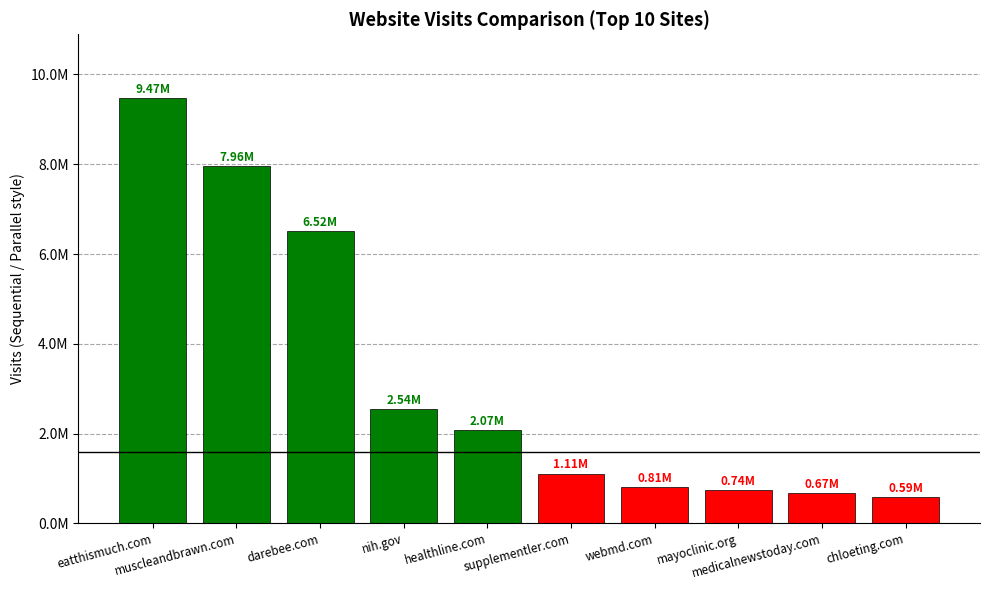

Is it true that the value at webmd.com is 811077?

True